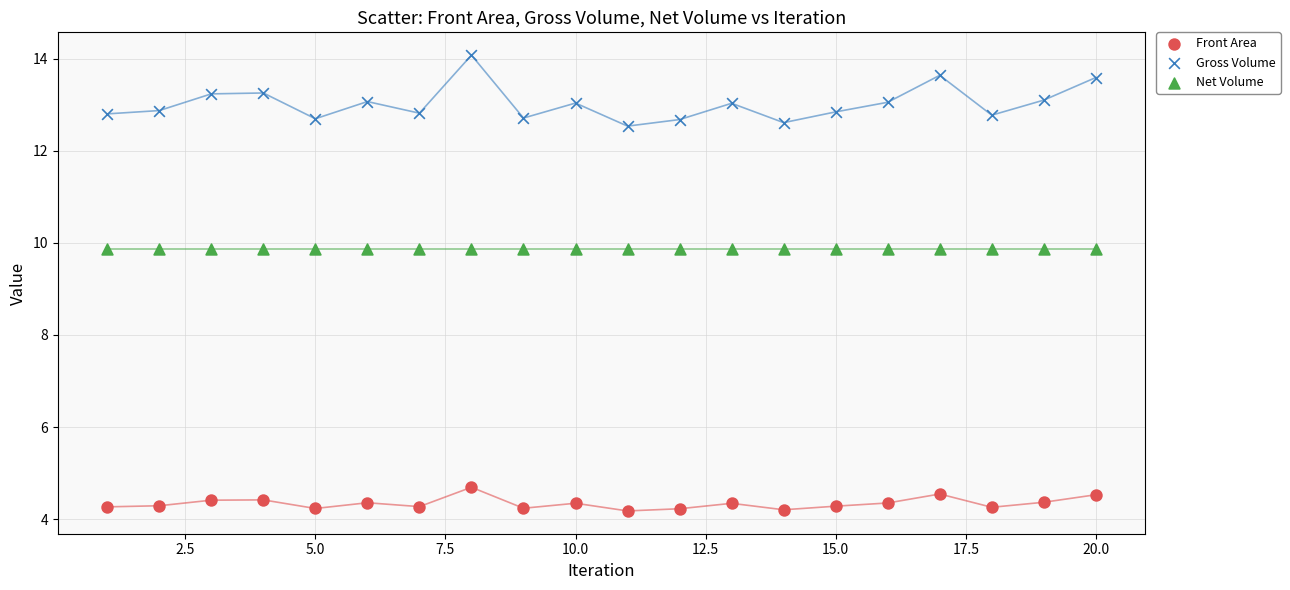

Across all data points, what is the range of X values (max minus min)?

19.0